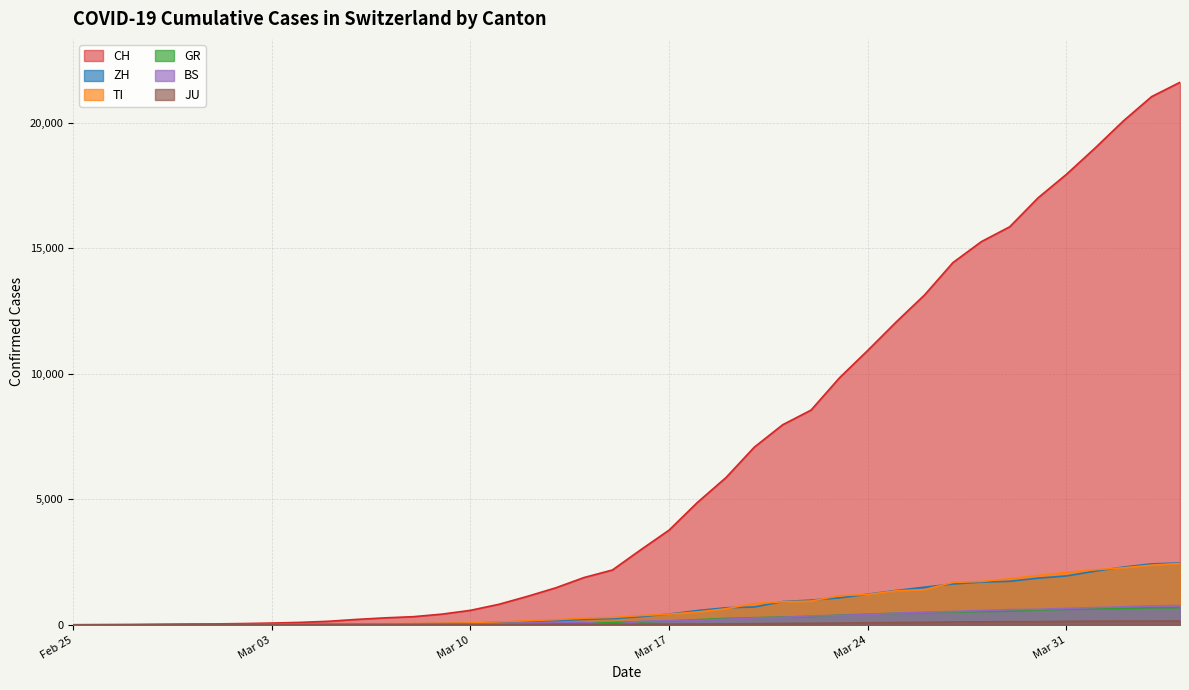

What are all the series names shown in the legend?

CH, ZH, TI, GR, BS, JU